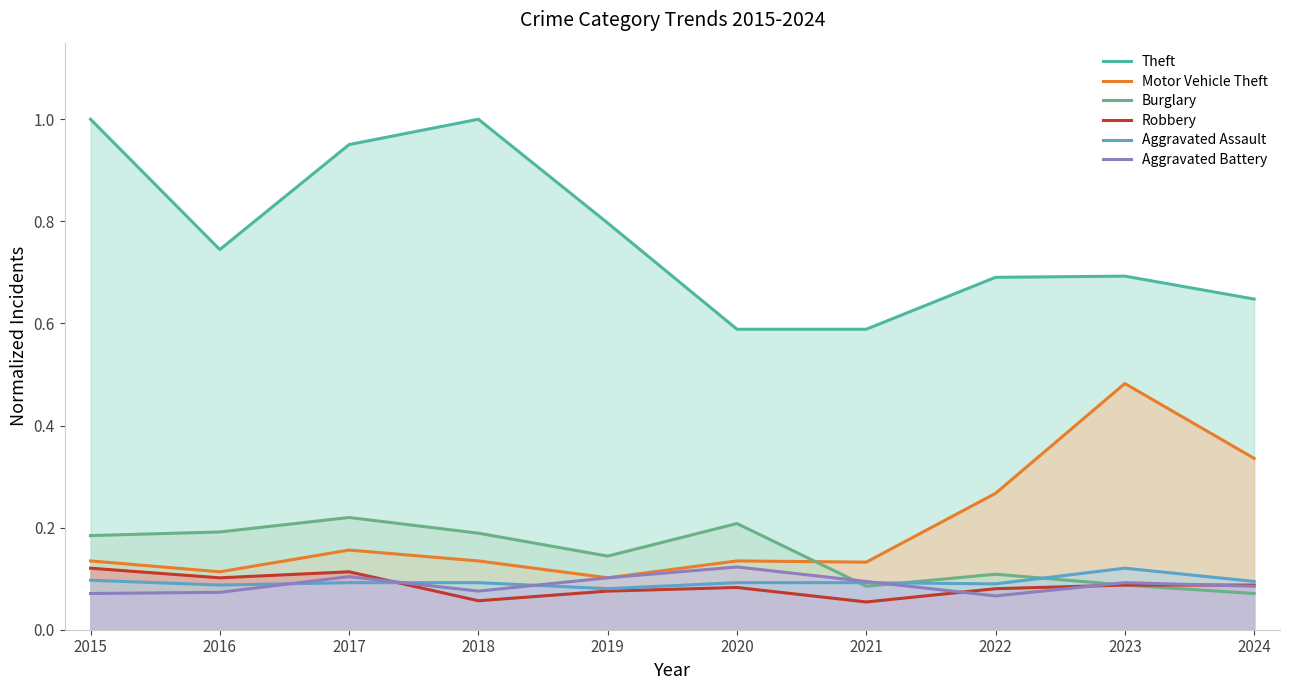

True or false: Theft and Burglary cross at least once.

False